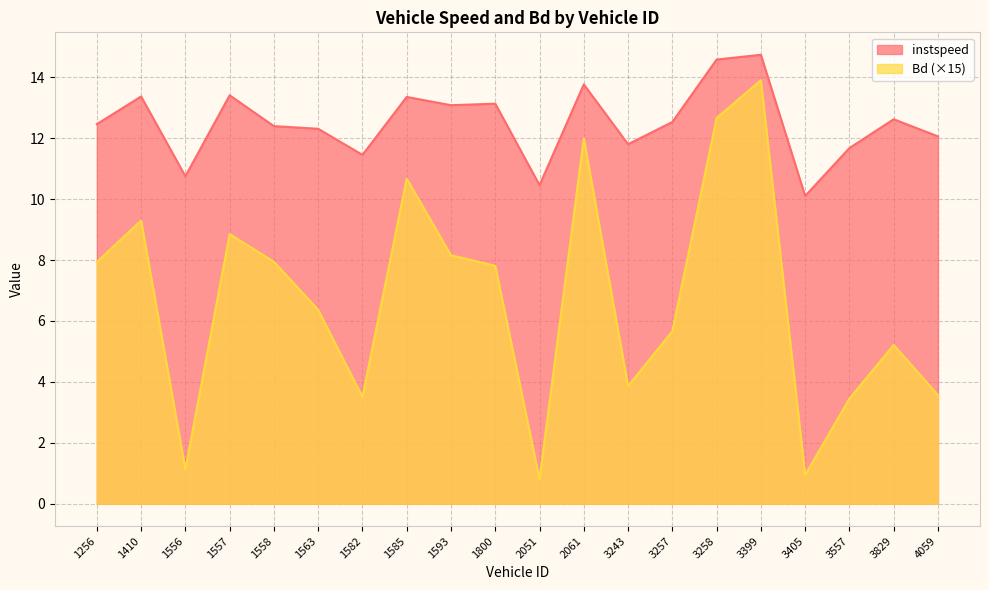

Rank the series by their maximum value, from lowest to highest.

Bd (×15), instspeed